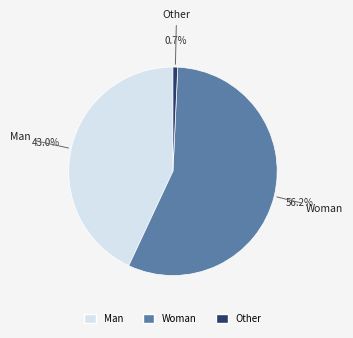

Rank the categories by value from highest to lowest.

Woman, Man, Other